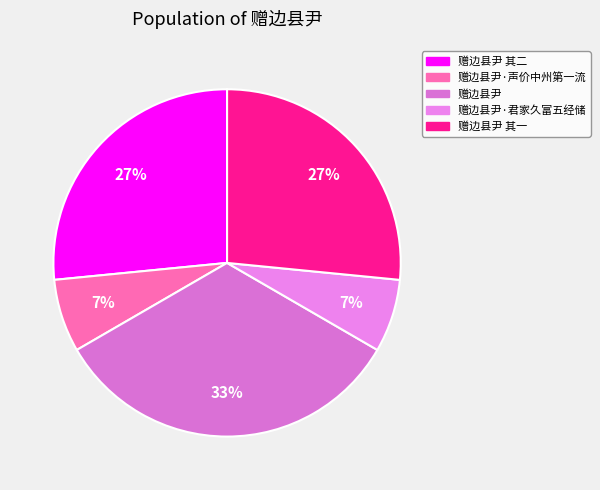

What is the smallest slice in the pie chart?

赠边县尹·君家久富五经储